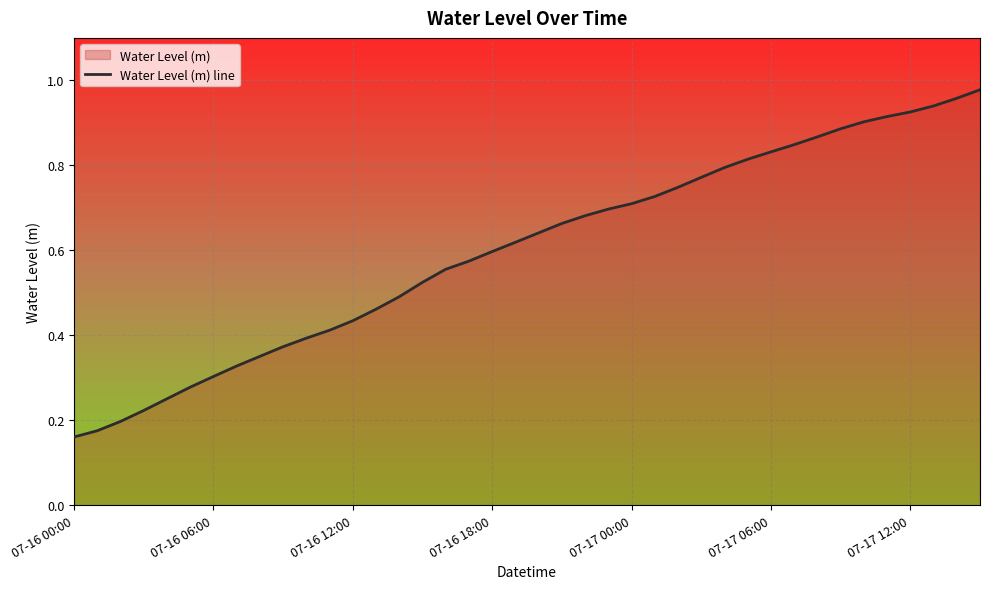

Between 07-16 00:00 and 07-16 06:00, which is larger?

07-16 06:00